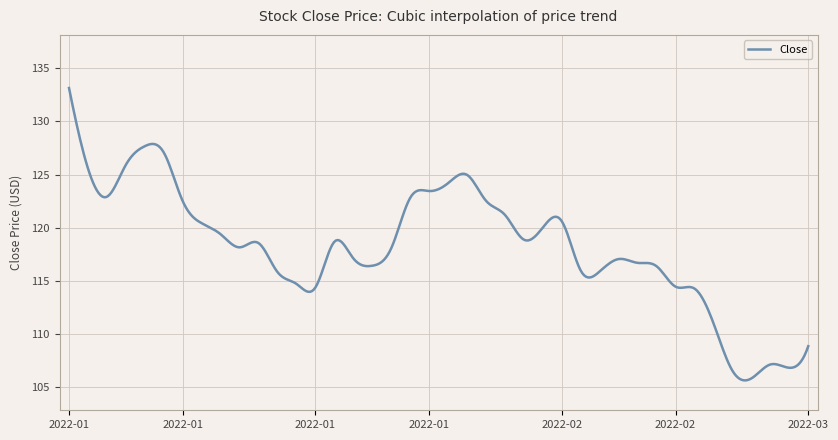

What is the difference between the maximum and minimum values?

27.5